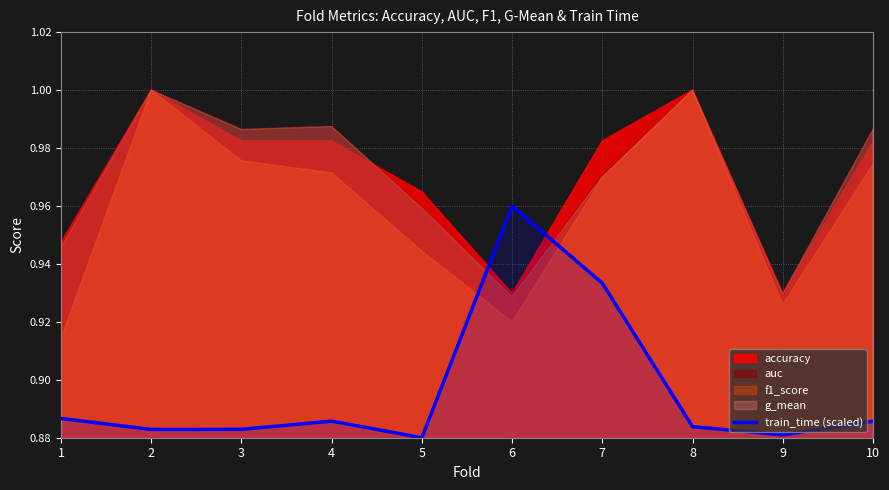

At which label does train_time (scaled) reach its peak?

6